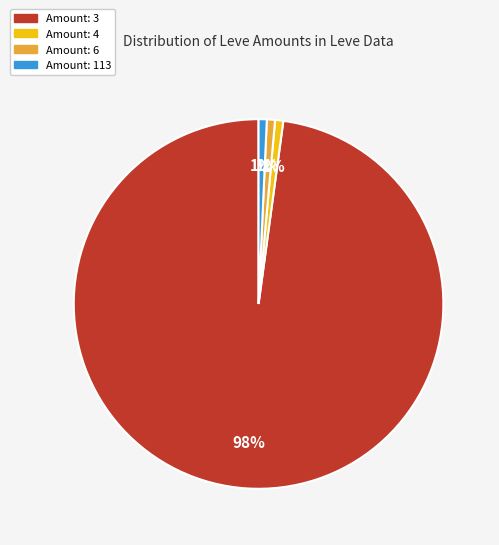

To the nearest percent, what is the average slice percentage?

25%